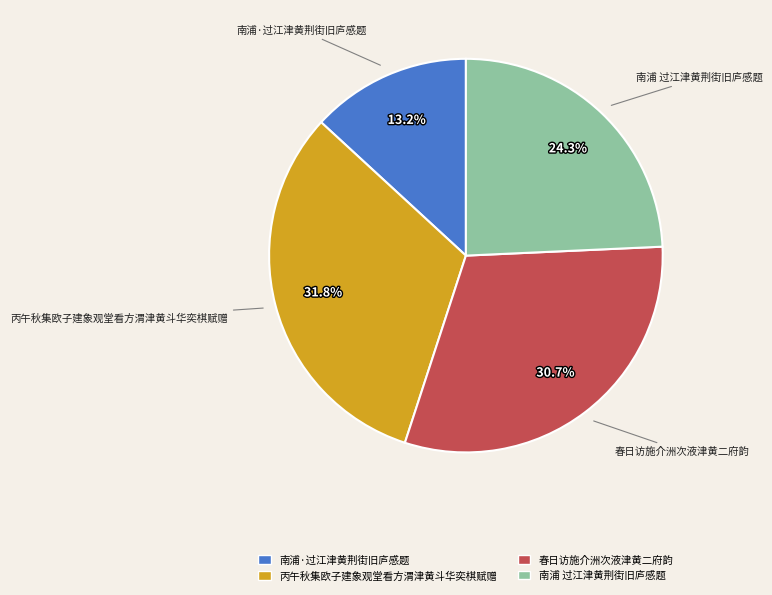

To the nearest percent, what is the difference between the largest and smallest slice percentages?

19%